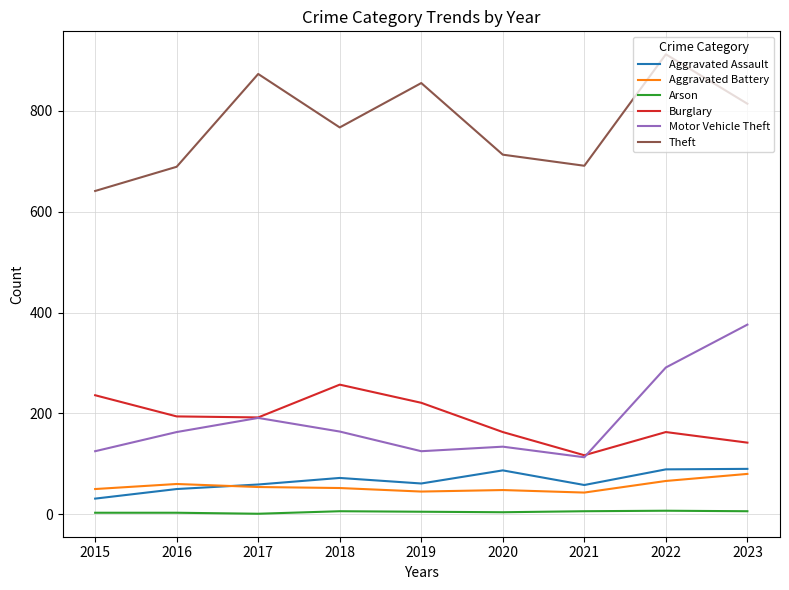

What is the difference between the maximum and minimum values in the Theft series?

271